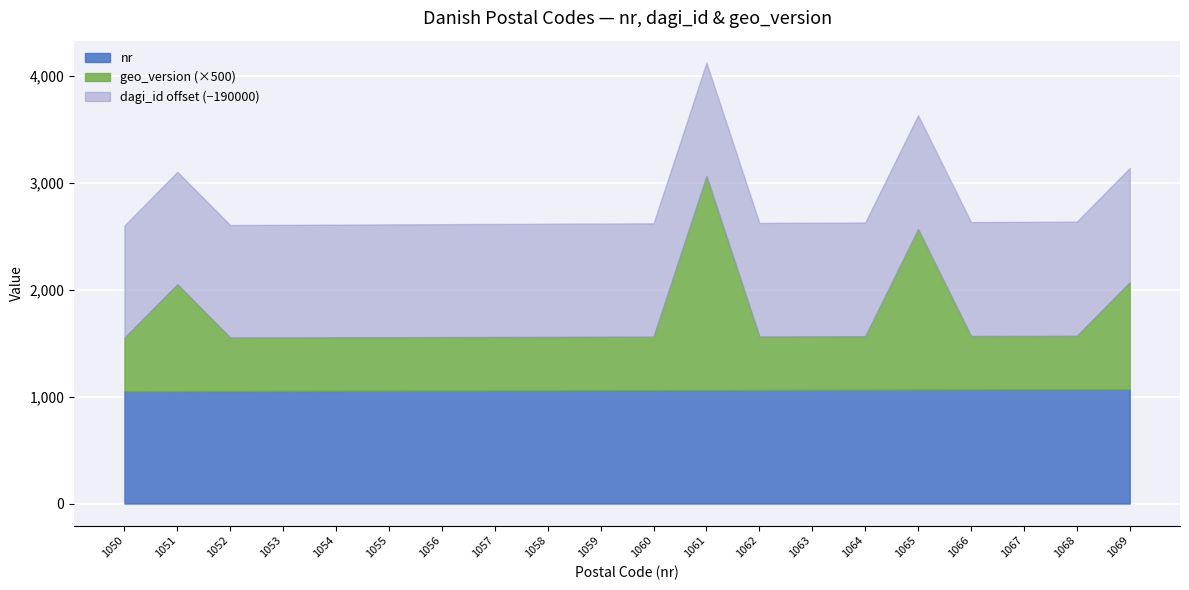

Rank the series at 1055 from highest to lowest value.

dagi_id, nr, geo_version